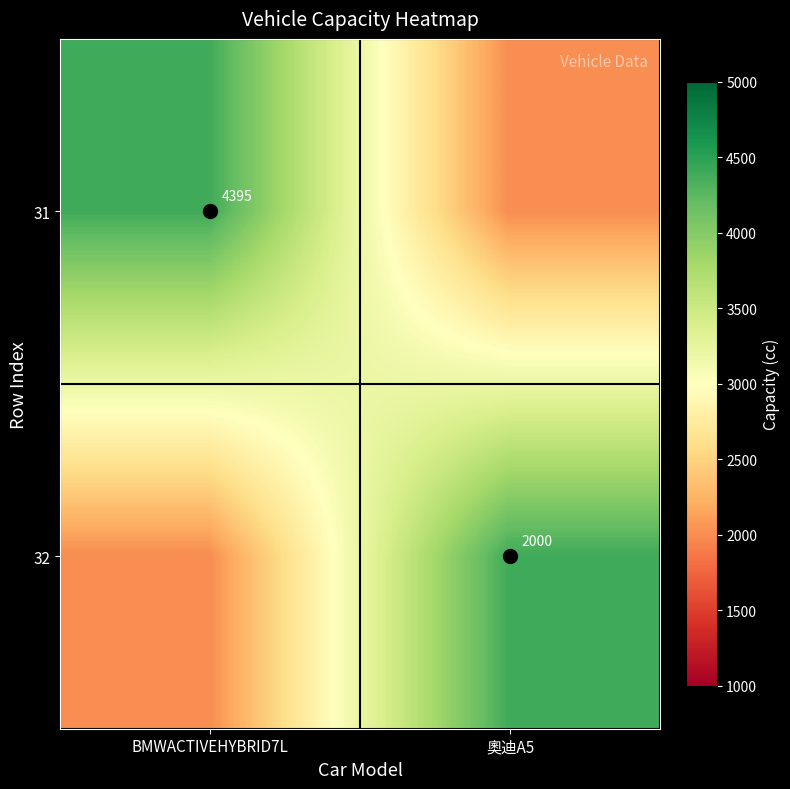

Rank the series at BMWACTIVEHYBRID7L from lowest to highest value.

32, 31